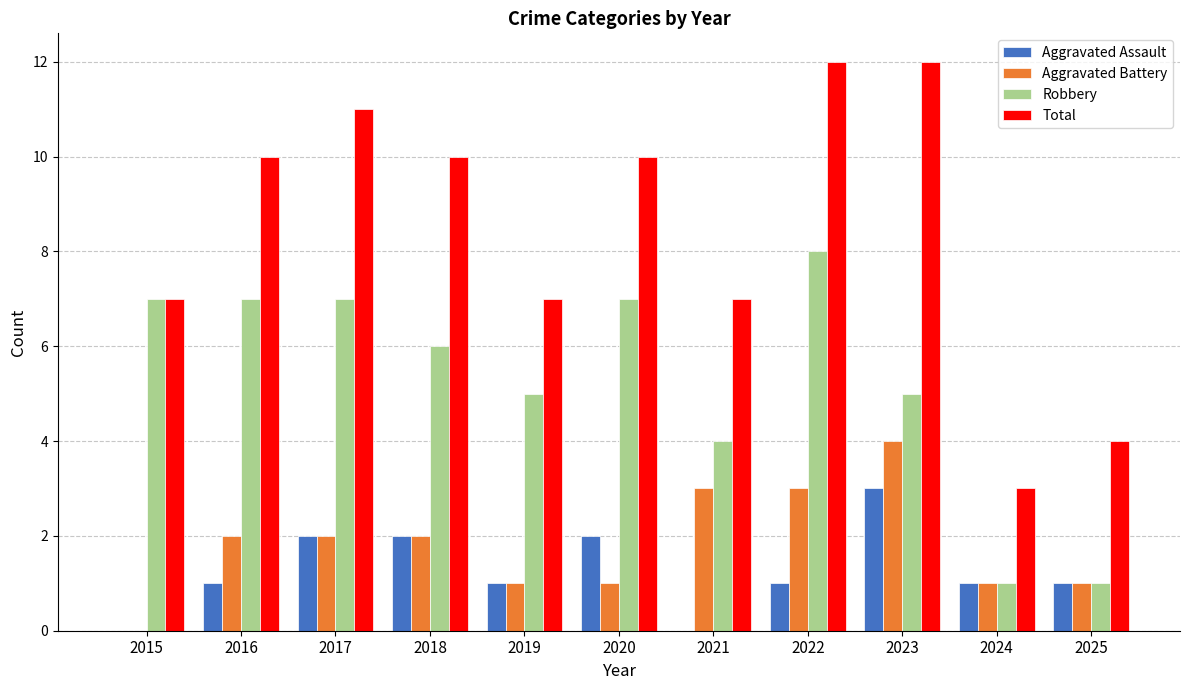

Is the value of Robbery at 2025 greater than the value of Total at 2020?

No